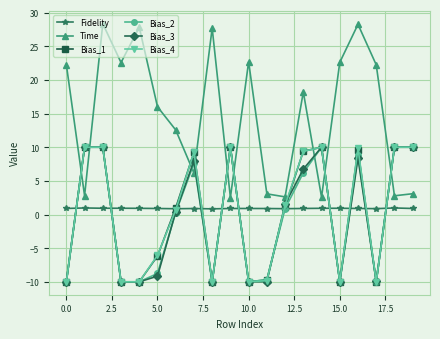

Which series ends up on top after the final intersection of Bias_1 and Time?

Bias_1